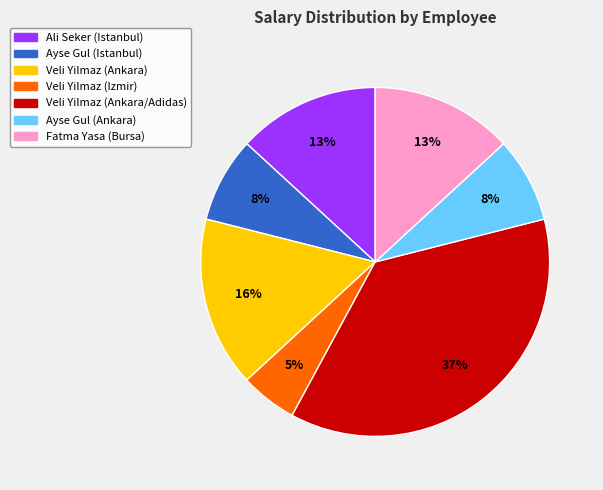

Combined, do Ali Seker (Istanbul) and Veli Yilmaz (Ankara) account for over 50%?

No